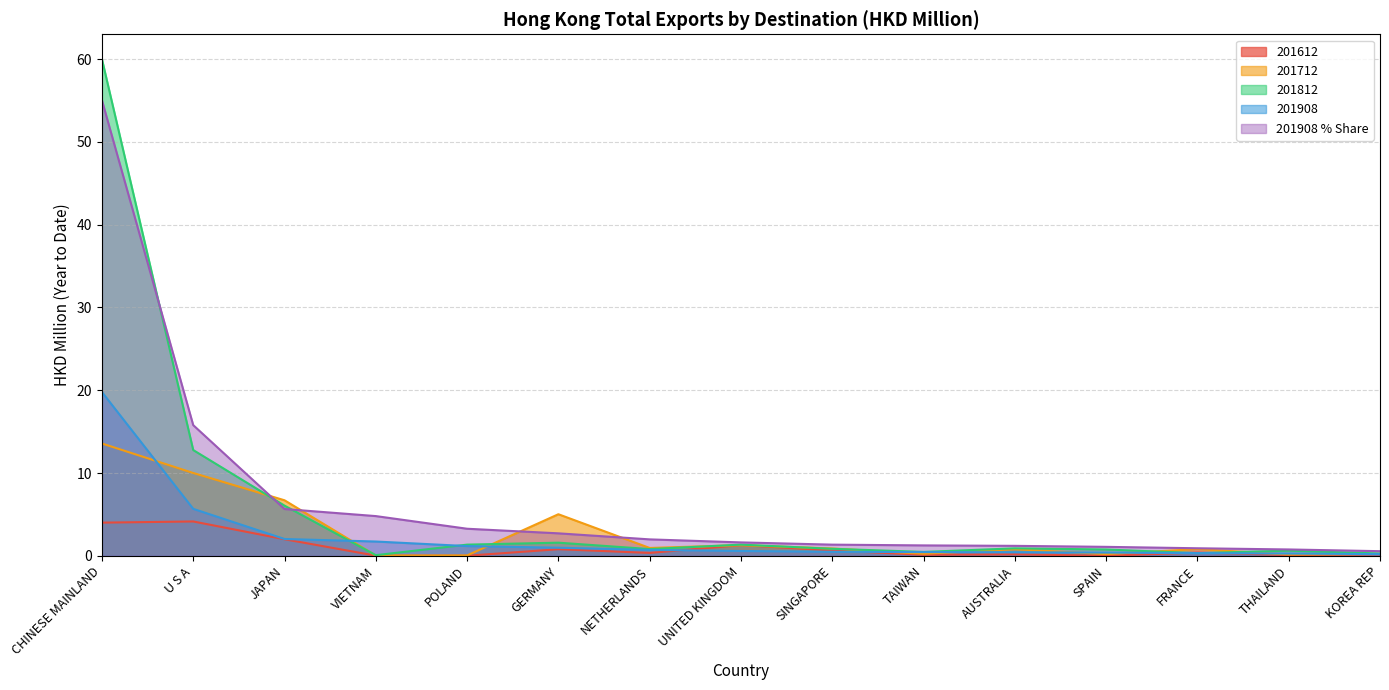

At which category does 201612 reach its first local peak?

U S A